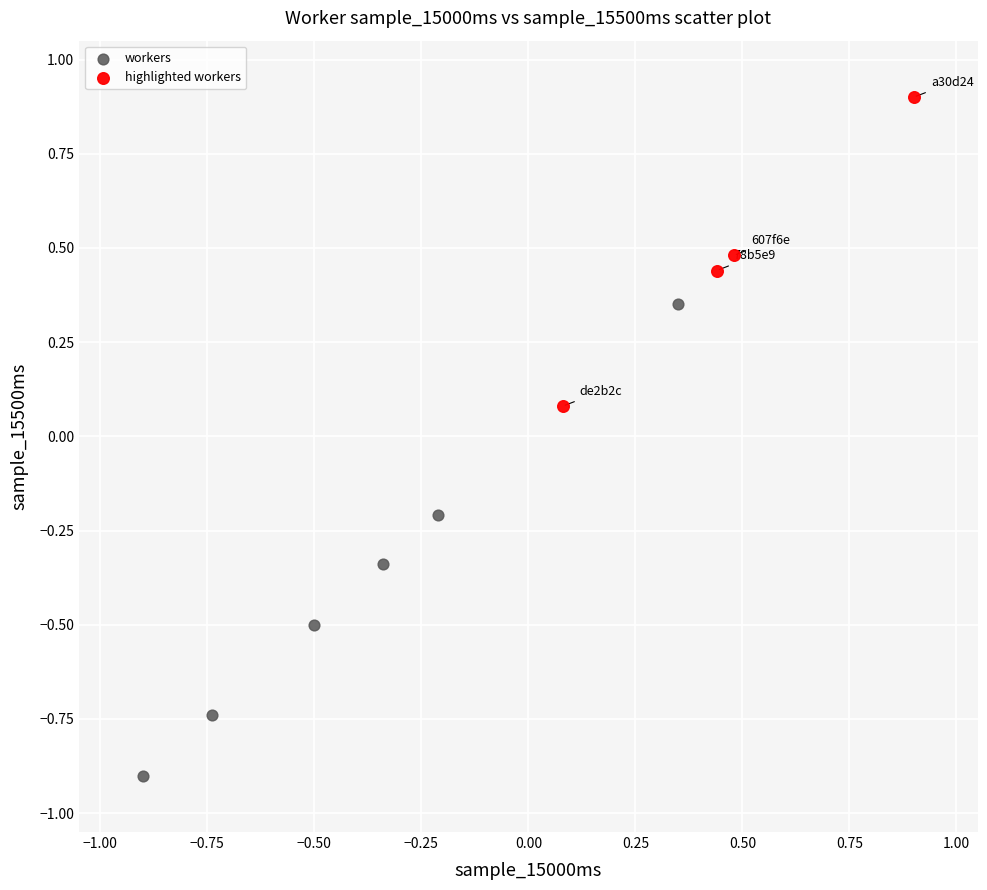

Which series has the largest Y range (max minus min)?

workers